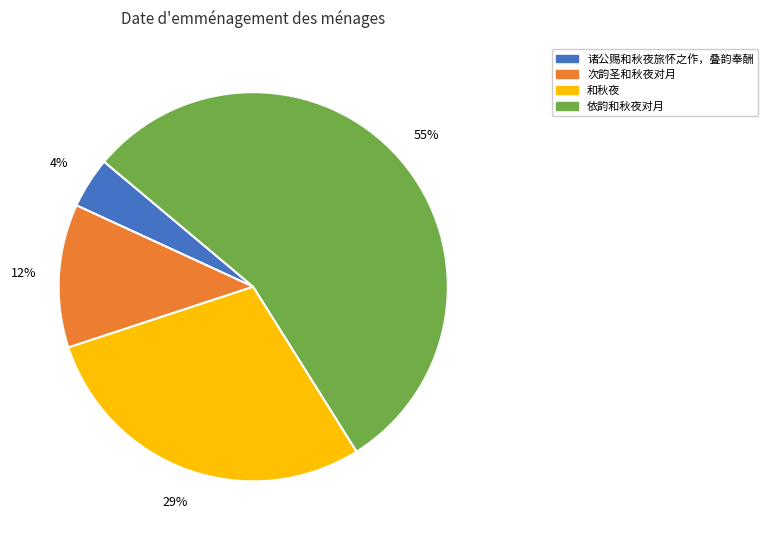

To the nearest percent, what is the average slice percentage?

25%